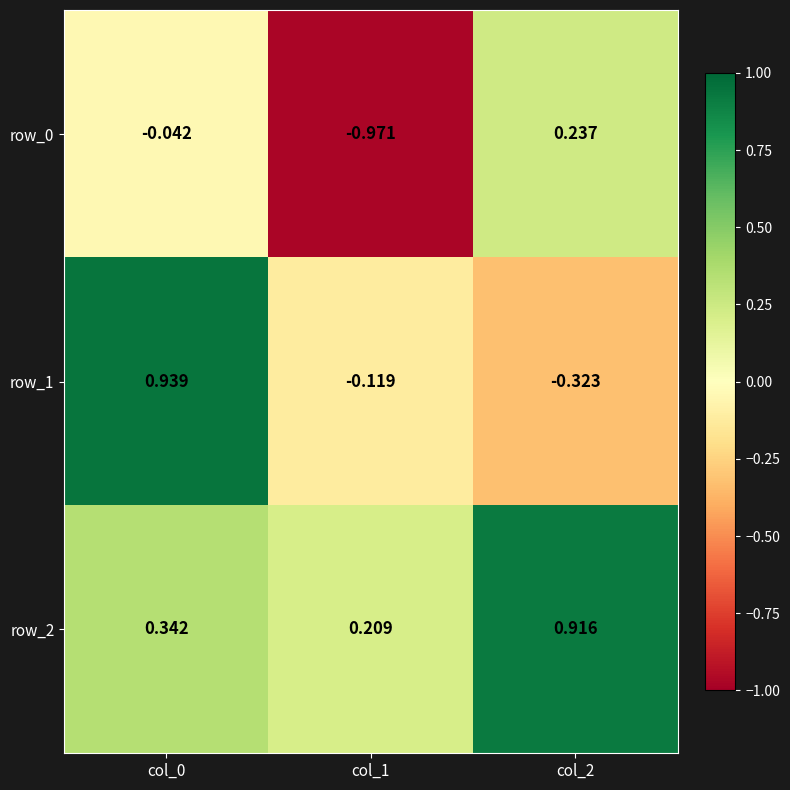

What is the smallest value displayed?

-1.0